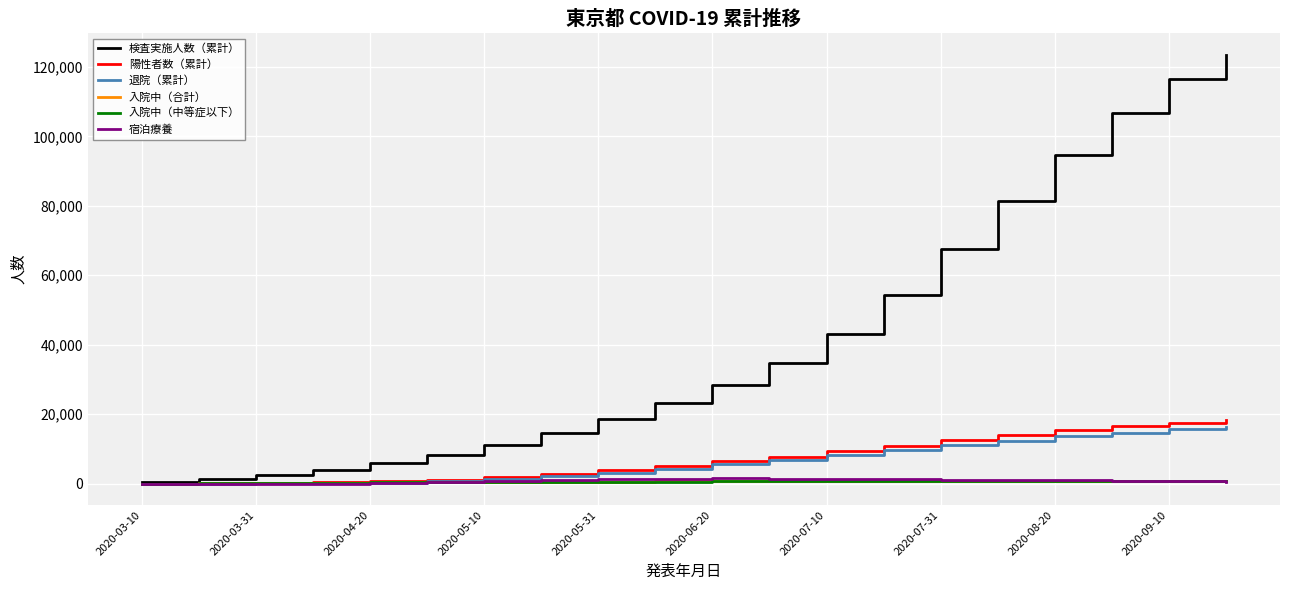

Which series has the widest spread of values?

検査実施人数（累計）